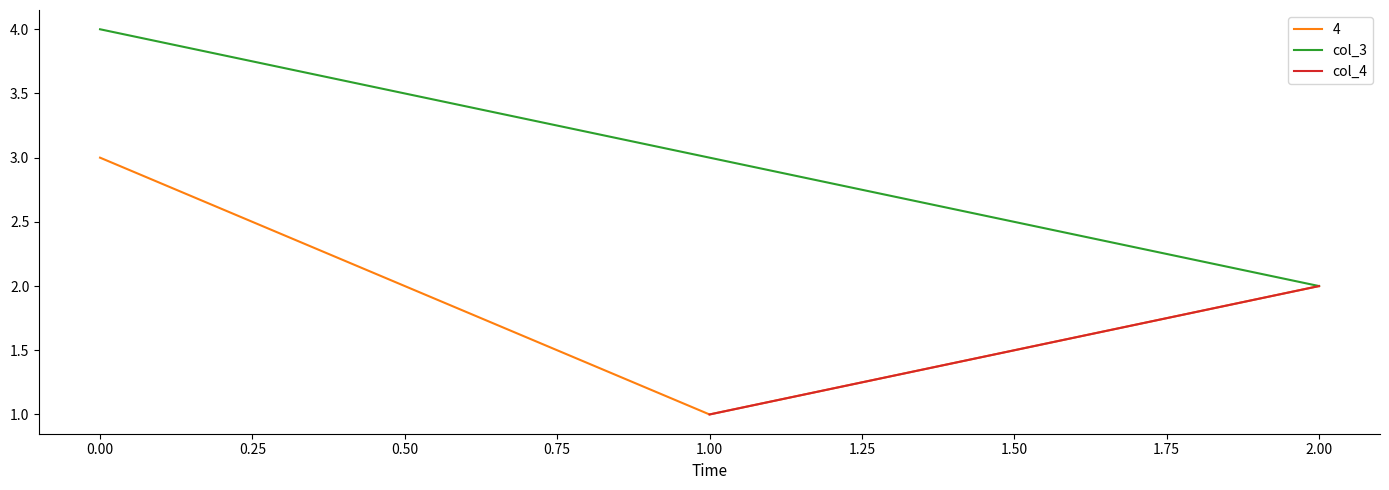

Which category has the lowest value in the col_3 series?

2.00